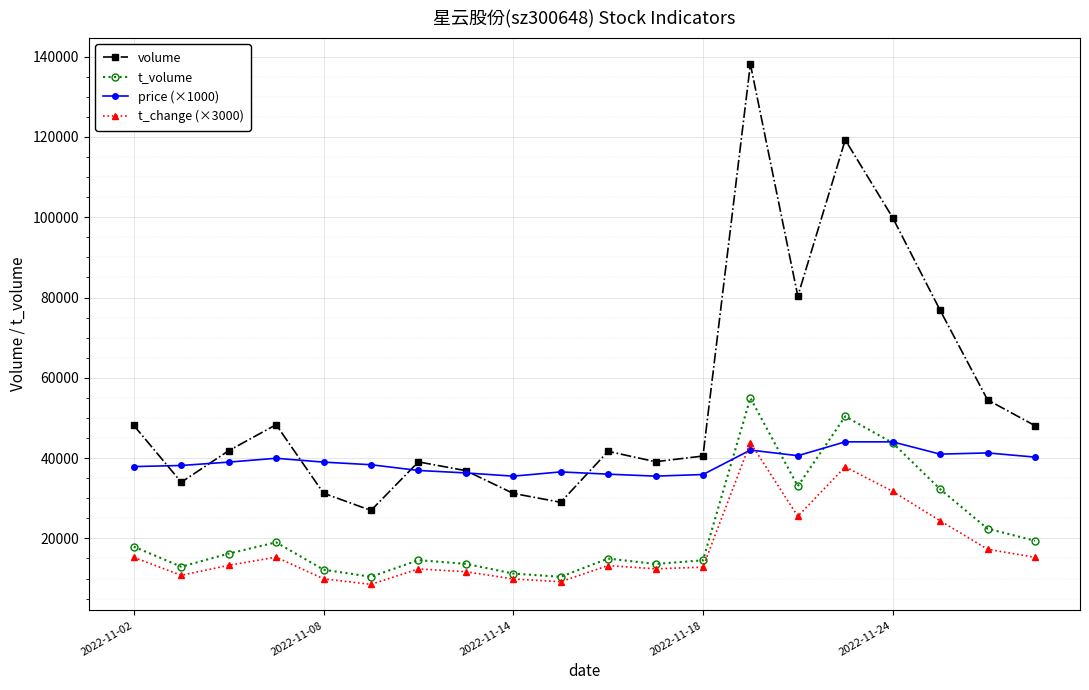

At how many categories does at least one series exceed 67129?

5